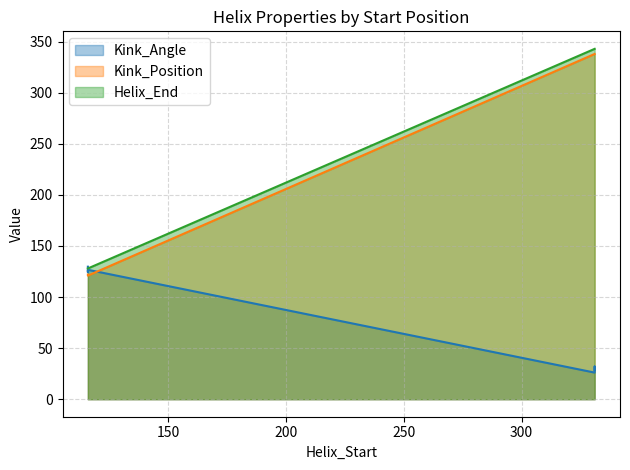

True or false: Kink_Position and Helix_End cross at least once.

False